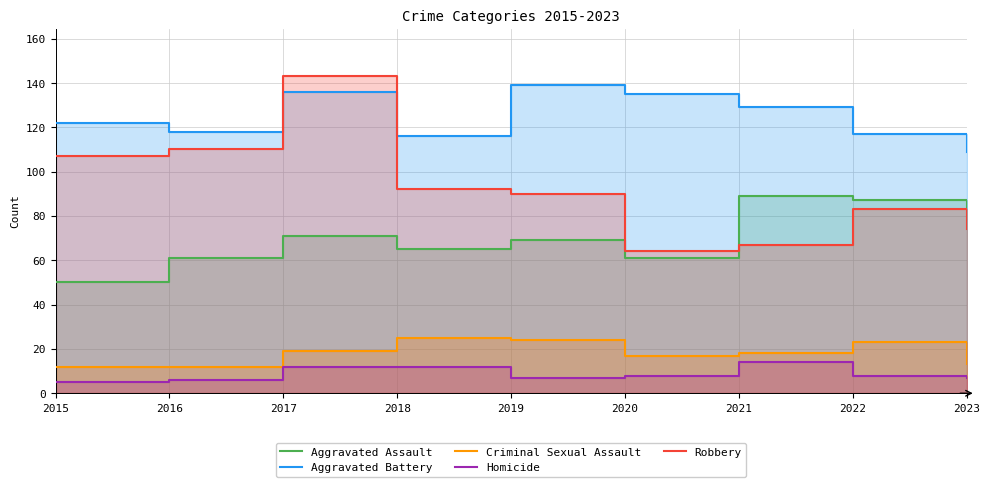

True or false: Homicide and Robbery intersect in this chart.

False